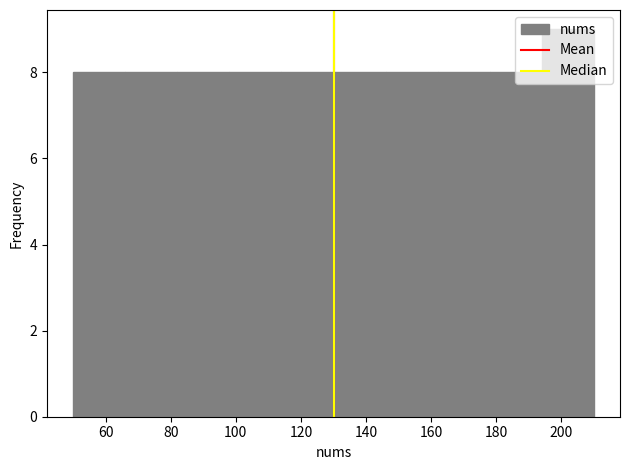

Over which range of the x-axis is the bar tallest?

194 to 210